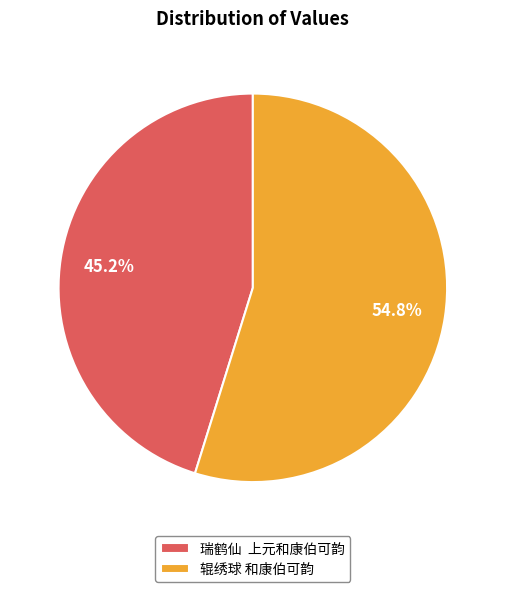

What is the smallest slice in the pie chart?

瑞鹤仙 上元和康伯可韵